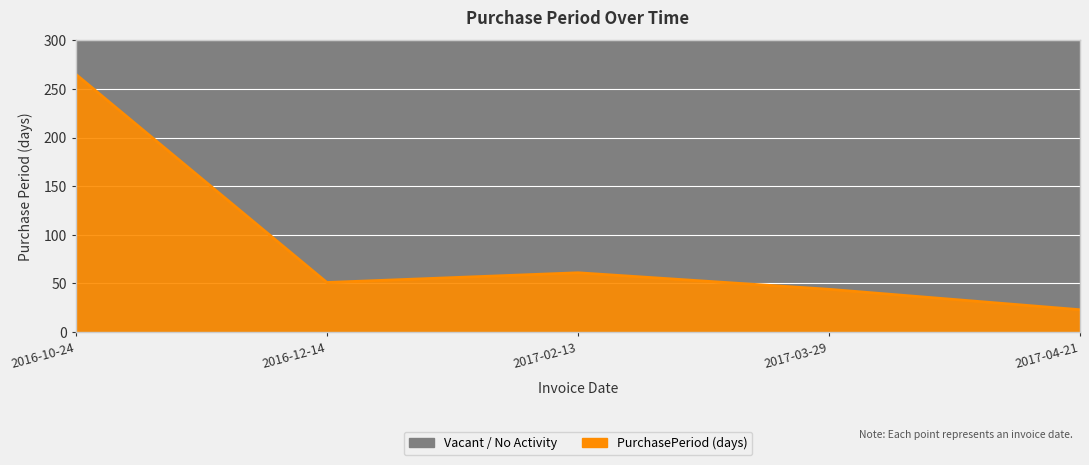

The chart shows a value of 51 at 2016-12-14. True or false?

True